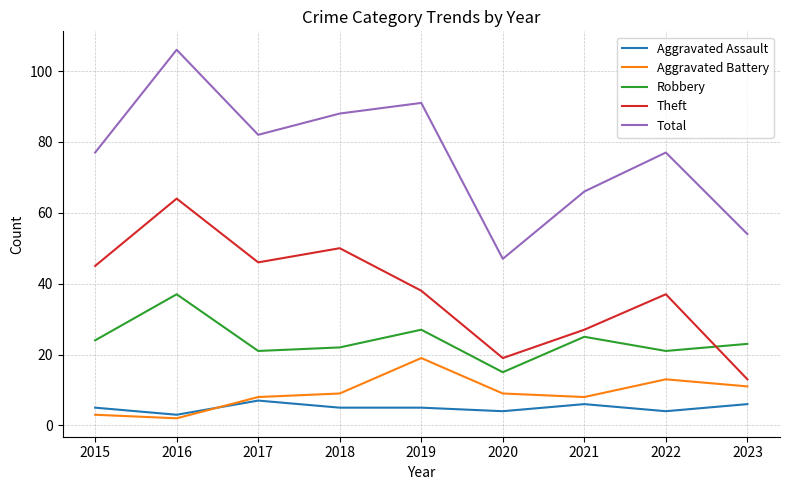

What is the difference between the maximum and minimum values in the Theft series?

51